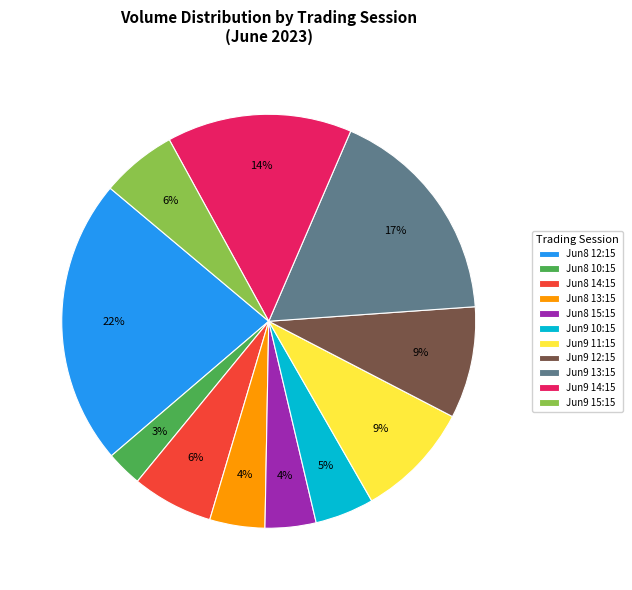

What percentage is the Jun9 10:15 slice, to the nearest percent?

5%